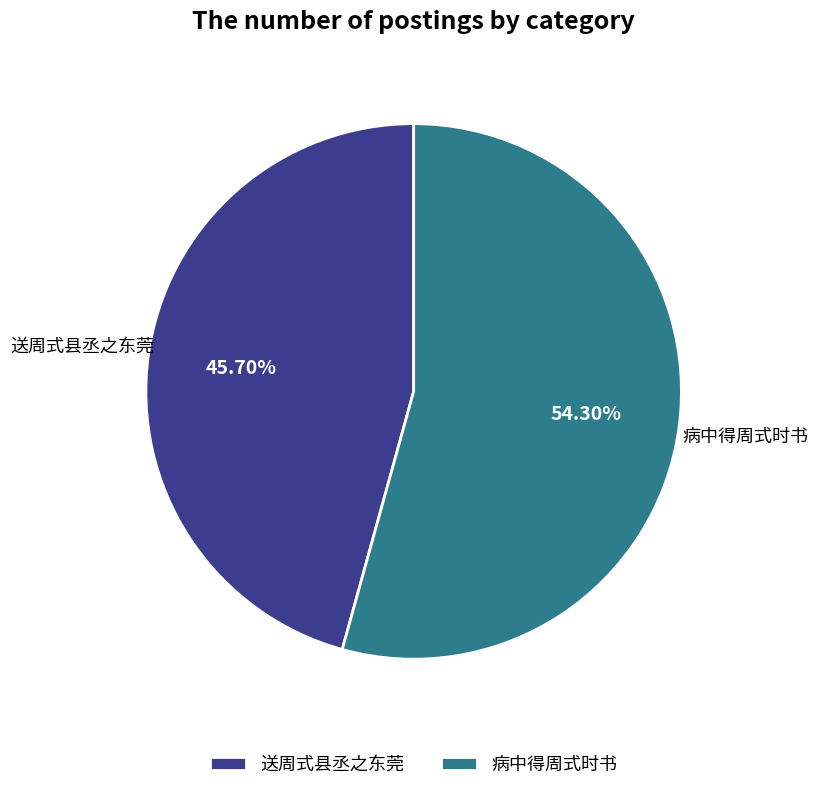

To the nearest percent, what percentage of the pie is 病中得周式时书?

54%